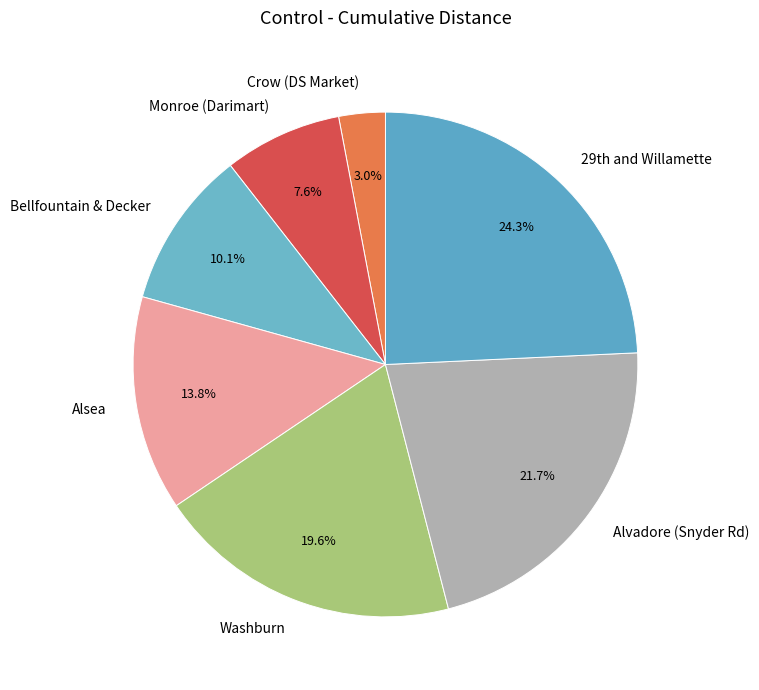

True or false: Washburn accounts for 20% of the total.

True